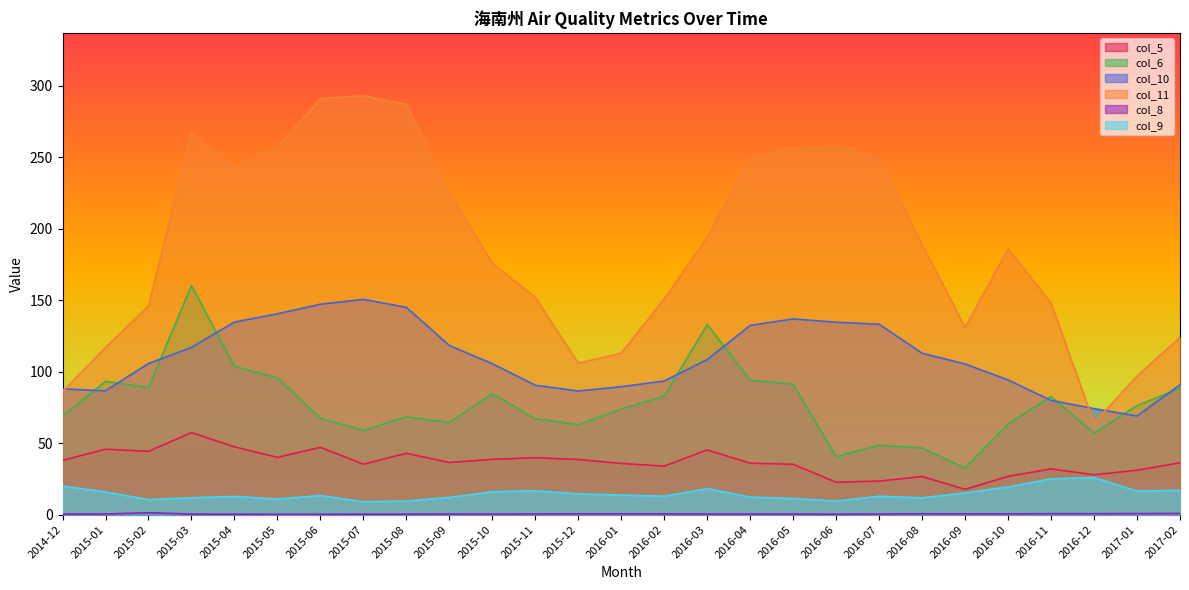

True or false: col_8 has a value of 0.7 at 2016-02.

False